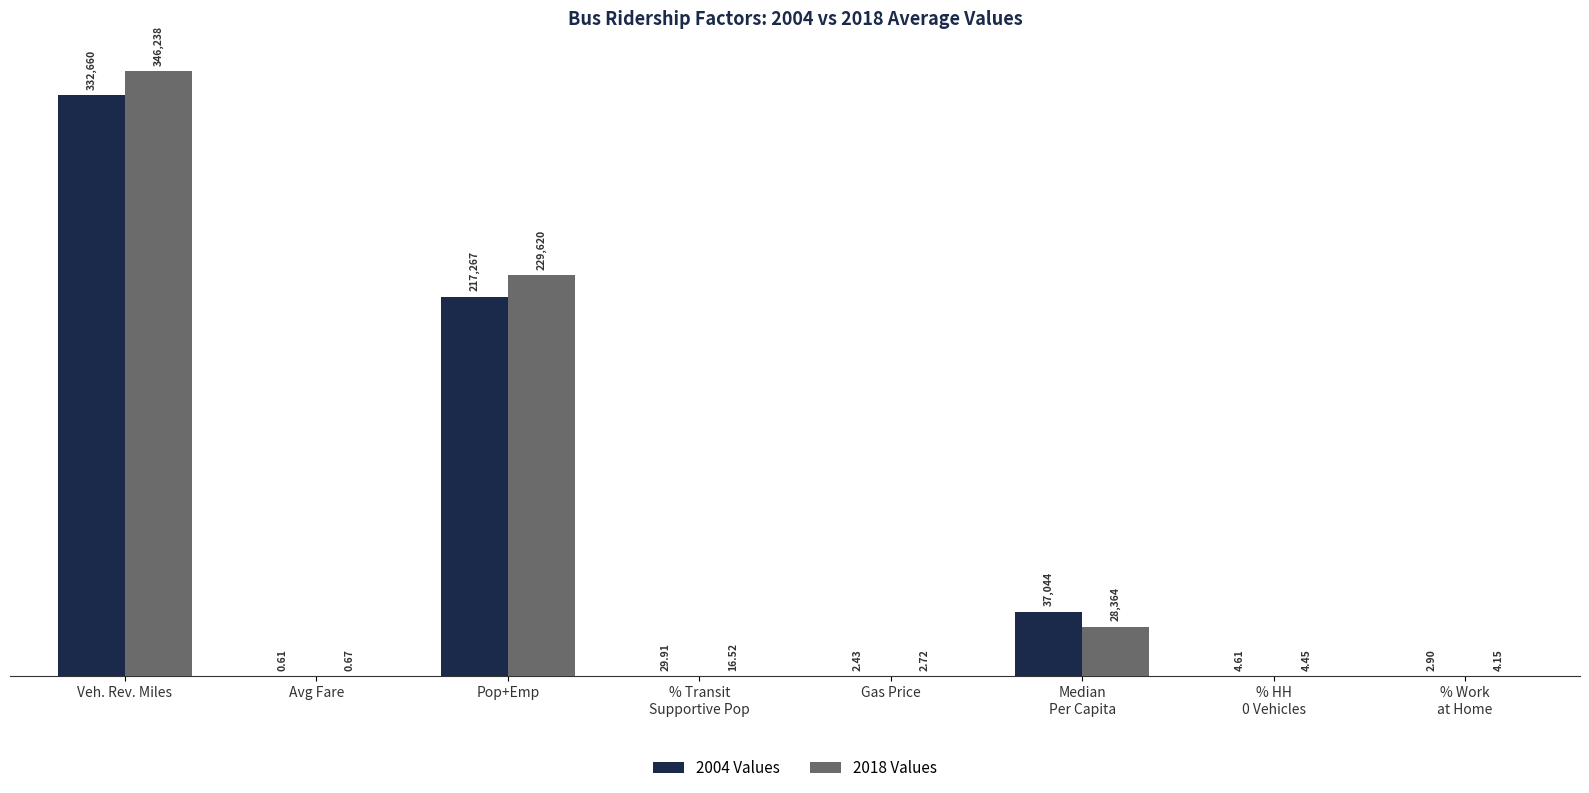

What is the approximate value of 2018 Values at % Transit
Supportive Pop?

16.5